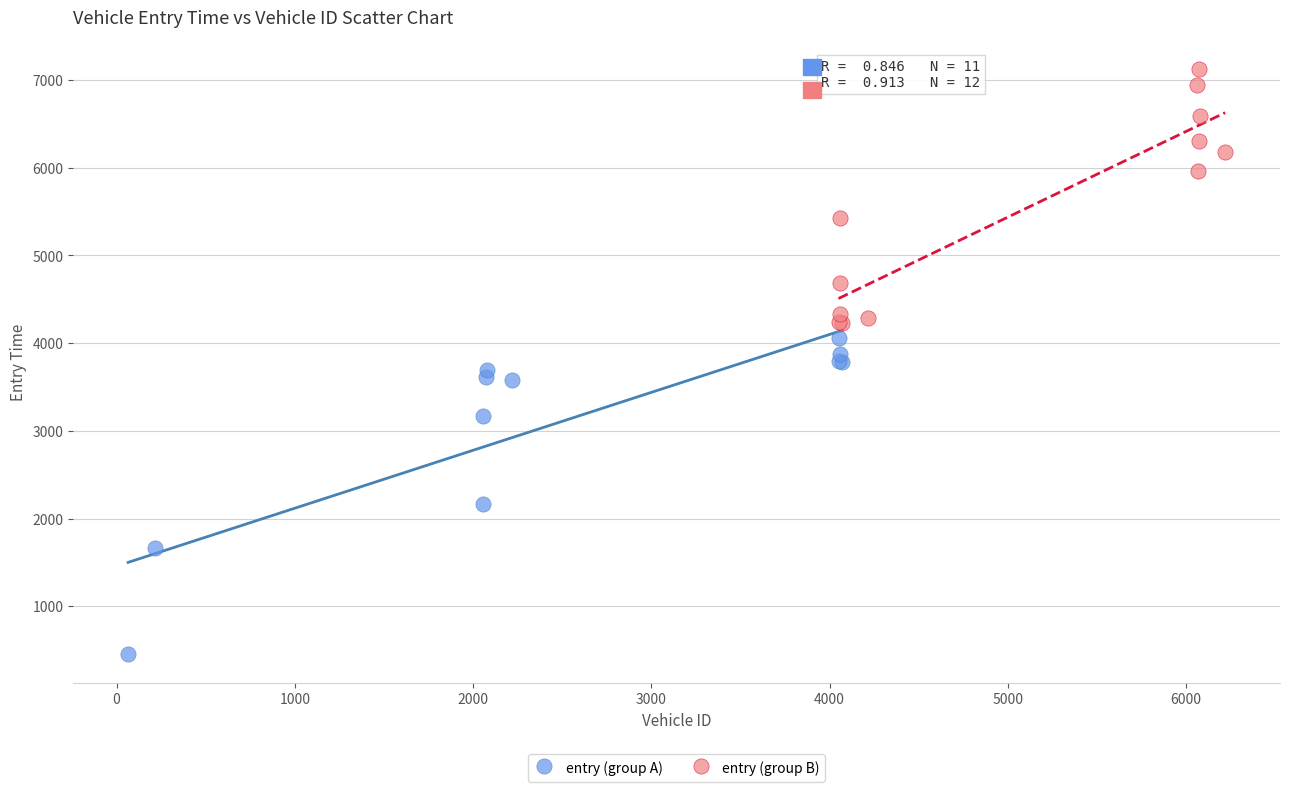

What are all the series names shown in the legend?

entry (group A), entry (group B)